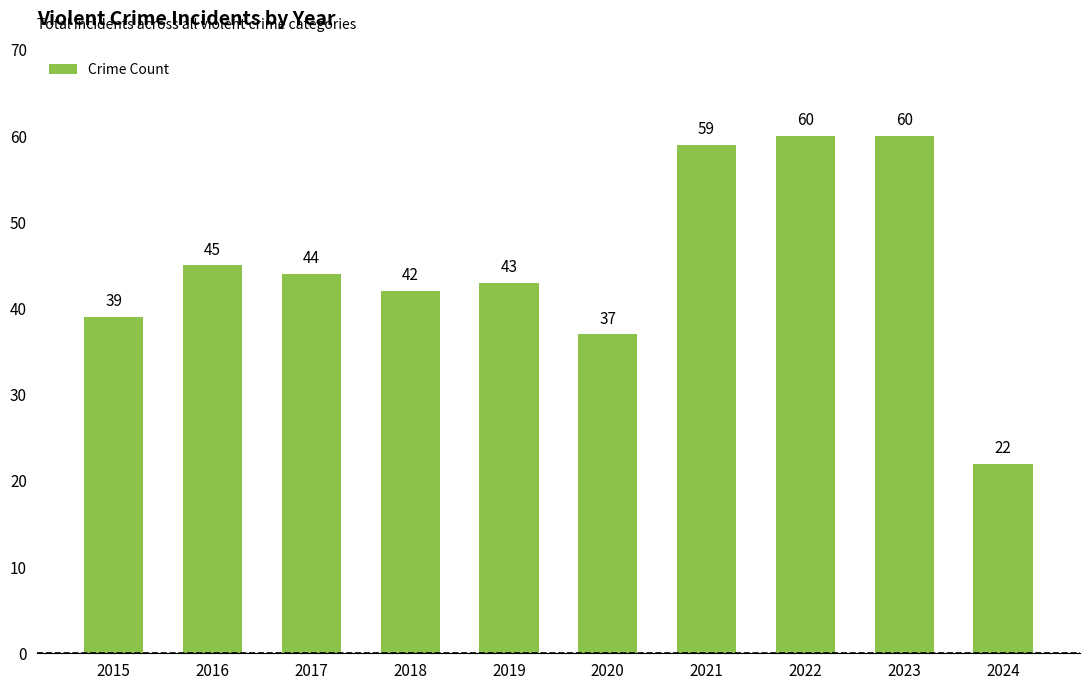

Which has a higher value, 2017 or 2020?

2017